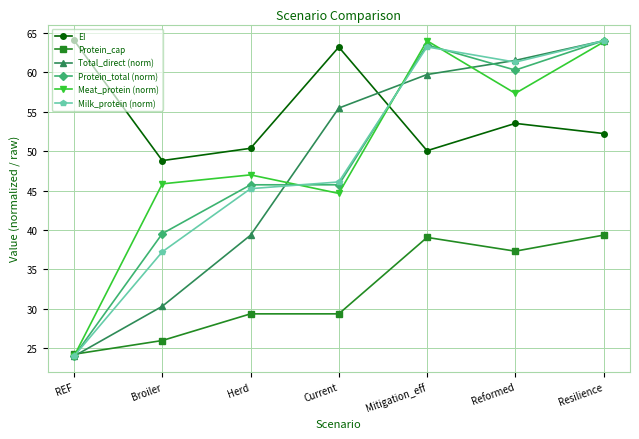

Which series changed the most between Herd and Current?

Total_direct (norm)